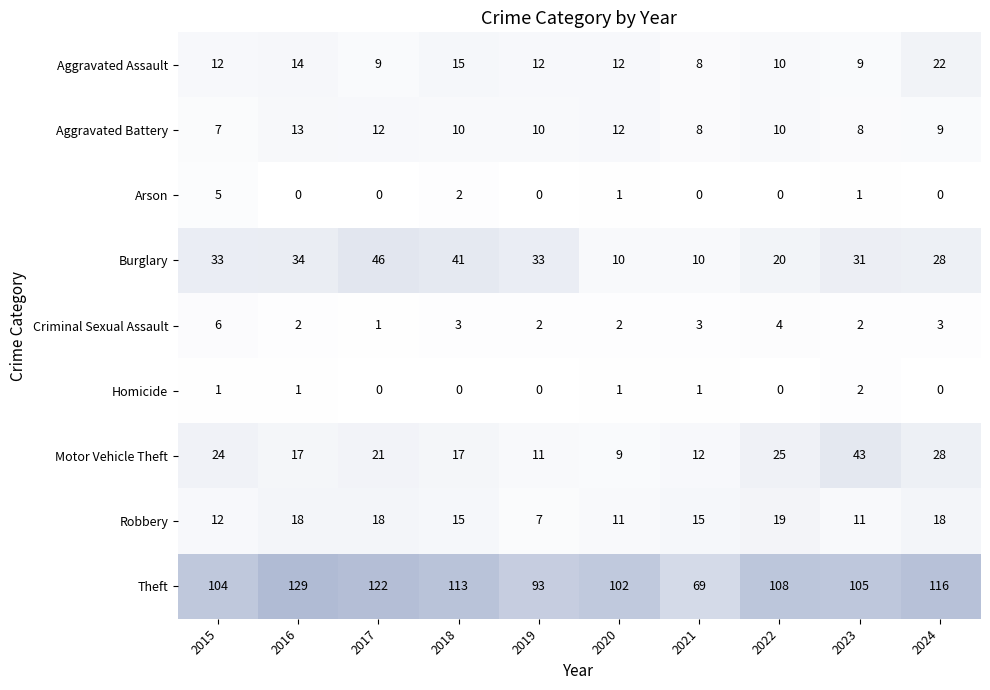

What is the difference between the maximum and second lowest values in the Arson series?

5